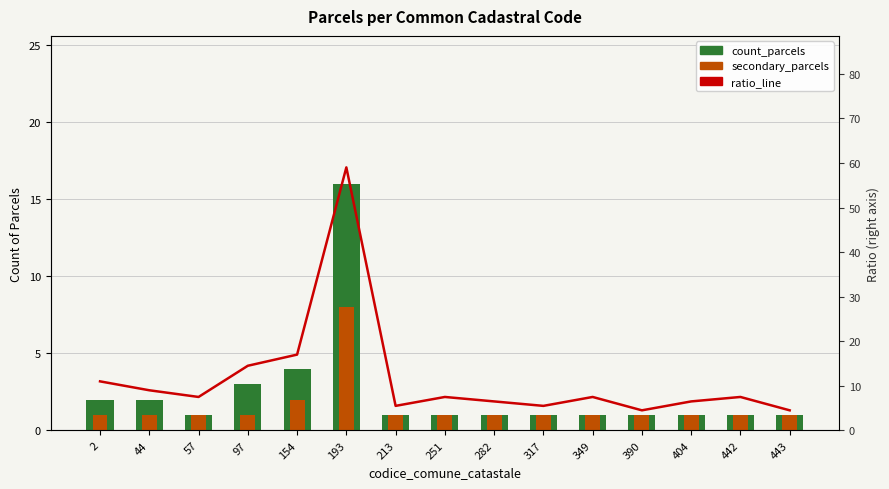

Is it true that count_parcels equals 0.5 at 213?

False